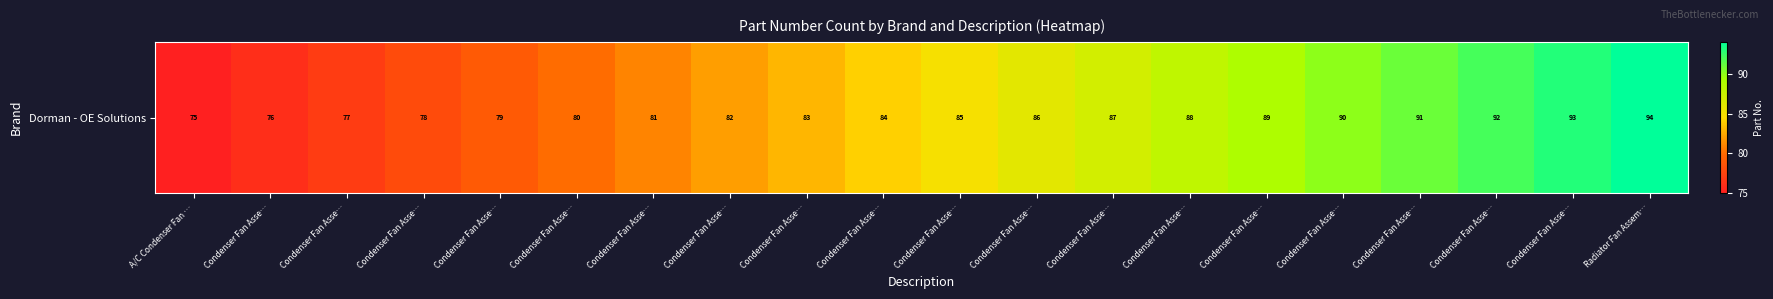

Rank the categories by value from highest to lowest.

Radiator Fan Assem…, Condenser Fan Asse…, Condenser Fan Asse…, Condenser Fan Asse…, Condenser Fan Asse…, Condenser Fan Asse…, Condenser Fan Asse…, Condenser Fan Asse…, Condenser Fan Asse…, Condenser Fan Asse…, Condenser Fan Asse…, Condenser Fan Asse…, Condenser Fan Asse…, Condenser Fan Asse…, Condenser Fan Asse…, Condenser Fan Asse…, Condenser Fan Asse…, Condenser Fan Asse…, Condenser Fan Asse…, A/C Condenser Fan …